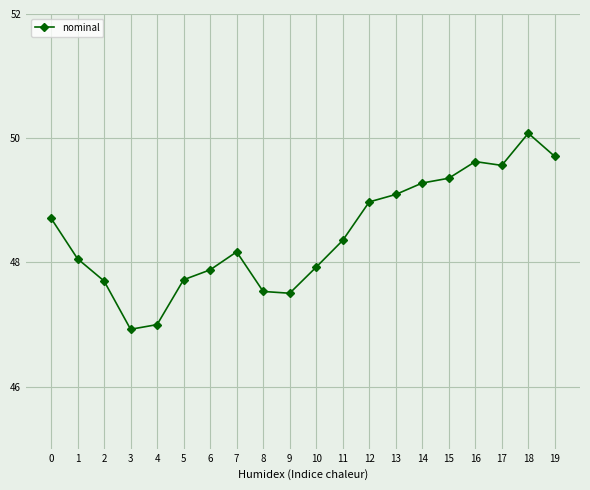

What is the maximum value shown in the chart?

50.1